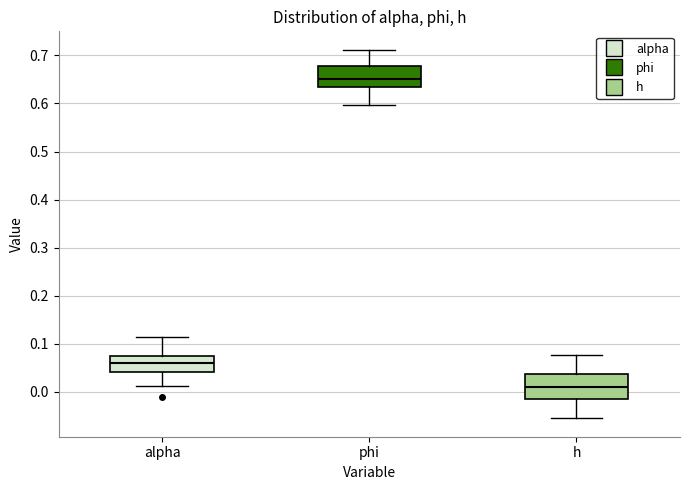

Reading left to right, read every box against the y-axis: the position of its median line, the range the box covers, and the ends of its whiskers. The values are not printed on the chart, so give them approximately, as read against the axis.

alpha: median 0.06, box 0.04 to 0.07, whiskers 0.01 to 0.11
phi: median 0.65, box 0.63 to 0.68, whiskers 0.60 to 0.71
h: median 0.01, box -0.01 to 0.04, whiskers -0.05 to 0.08